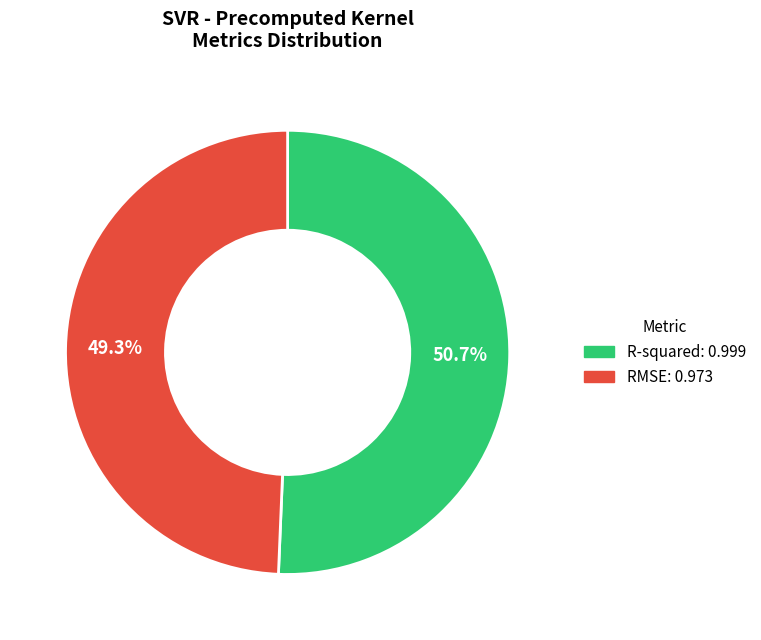

Is it true that R-squared is 42% of the pie?

False